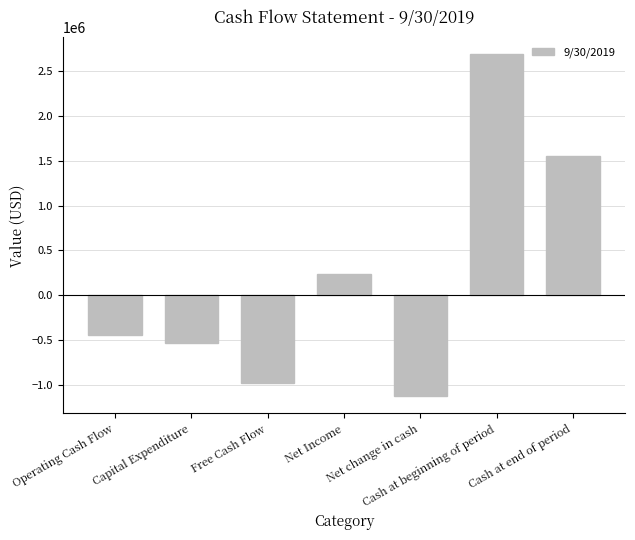

What is the average value?

197025